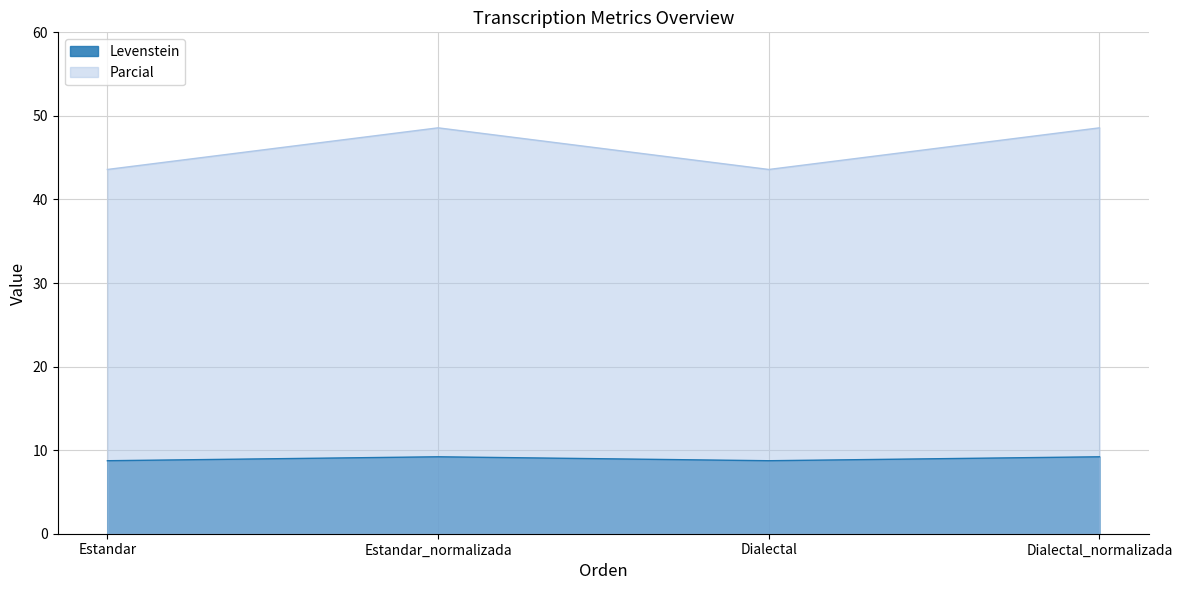

At which category does Levenstein reach its first local valley?

Dialectal